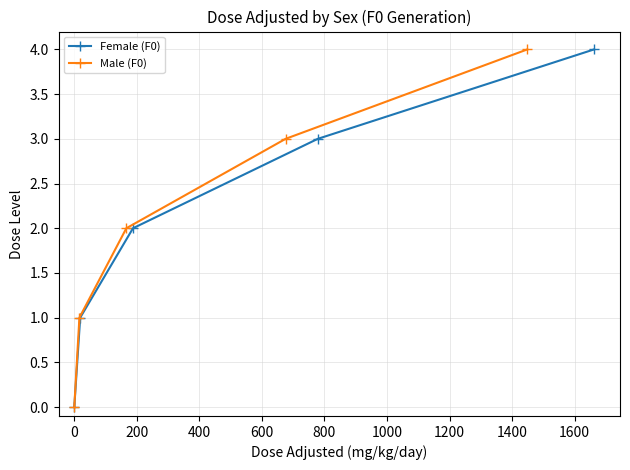

How many distinct data groups are displayed?

2